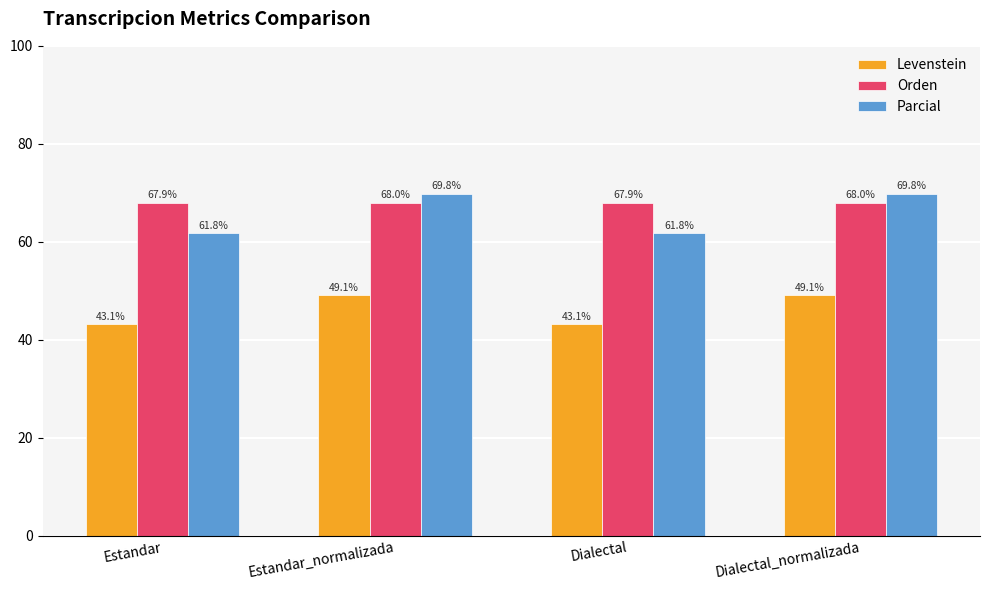

The value of Parcial at Estandar is 97.3. True or false?

False